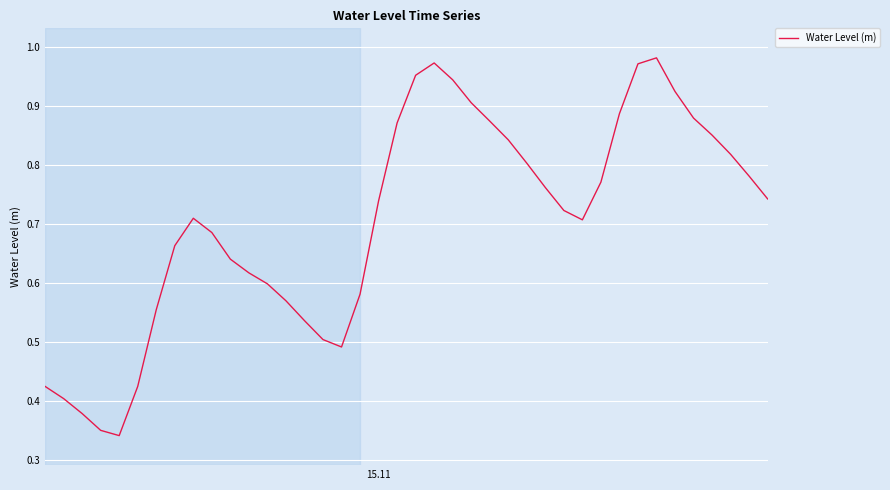

How many lines are shown in the chart?

1